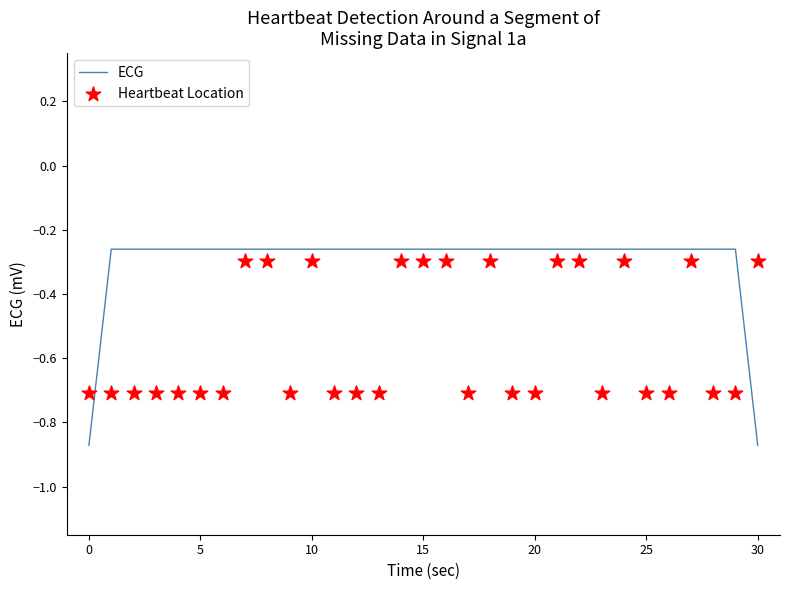

Which series has the largest total across all categories?

ECG